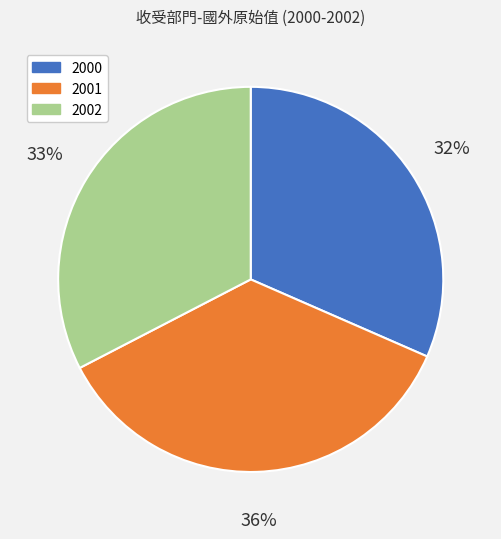

Is there a majority slice in this chart?

No